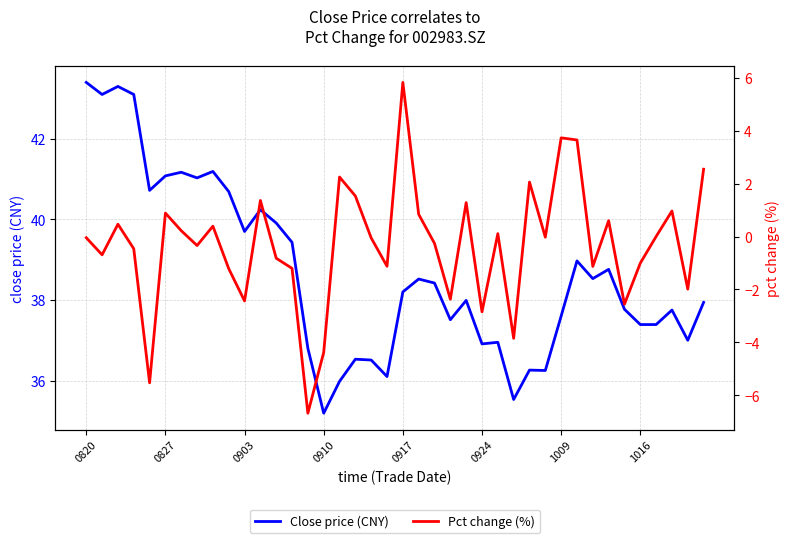

What are all the series names shown in the legend?

Close price (CNY), Pct change (%)